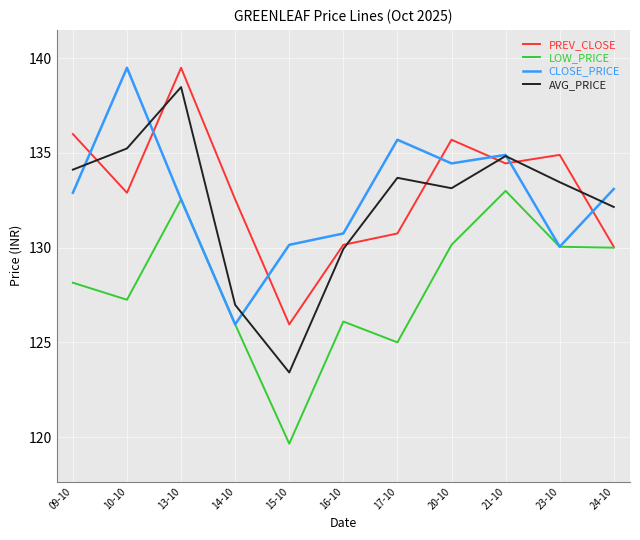

Between 13-10 and 24-10, which series saw the biggest shift?

PREV_CLOSE